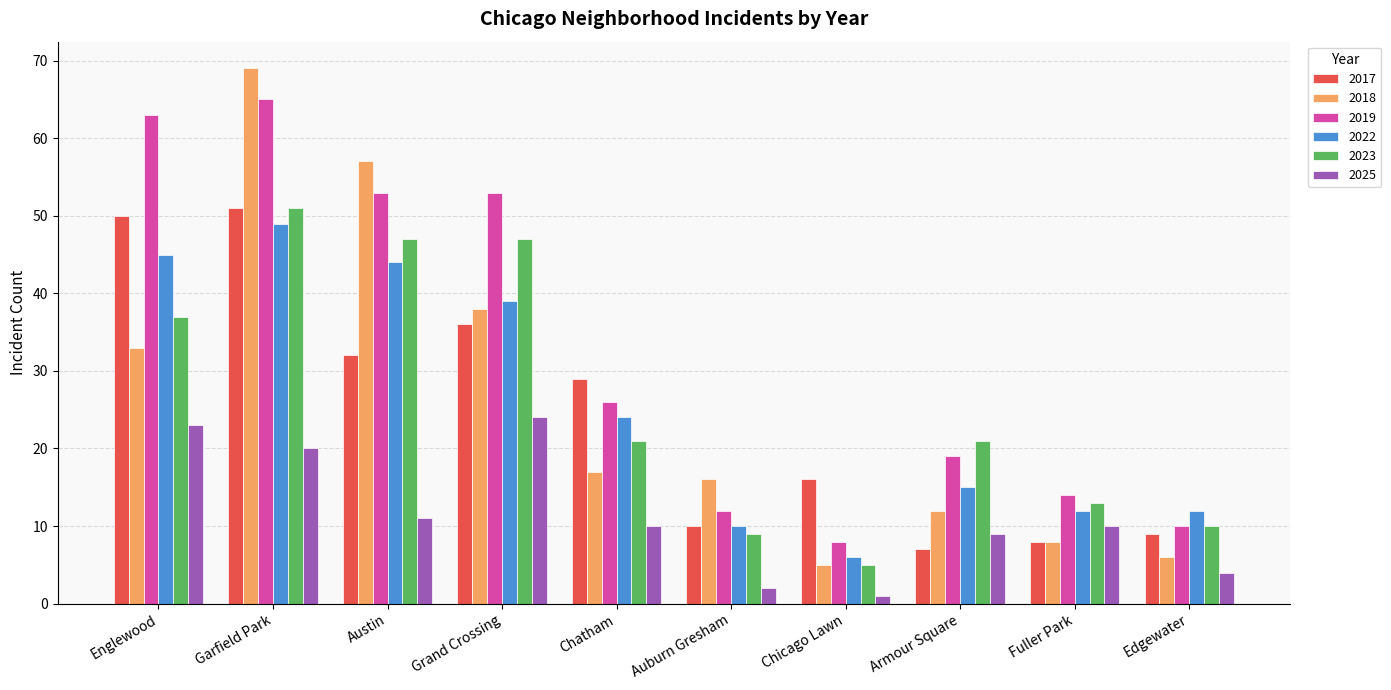

At which label does 2017 reach its peak?

Garfield Park